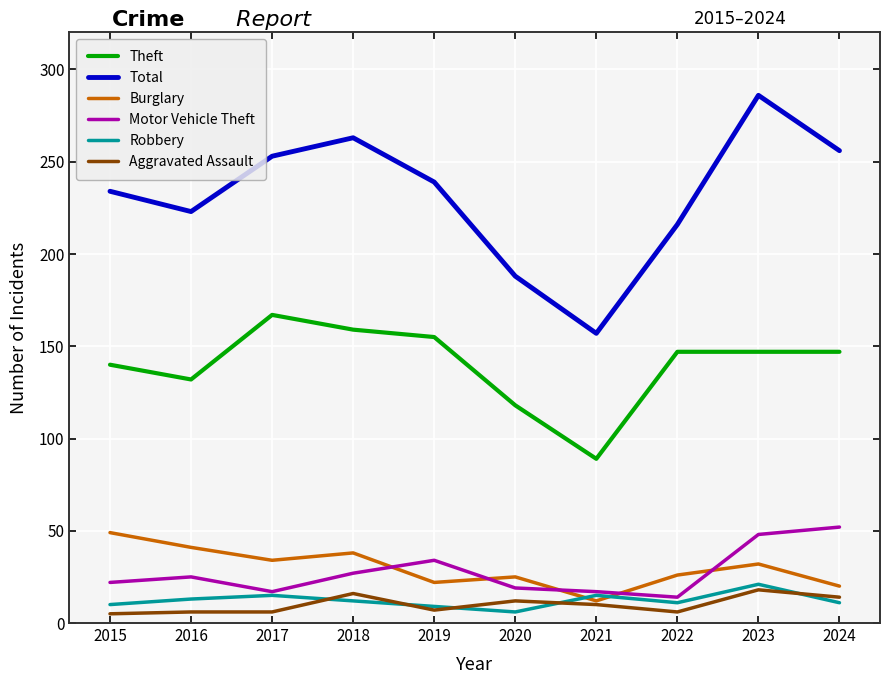

How many interior local valleys does the Burglary series have?

3